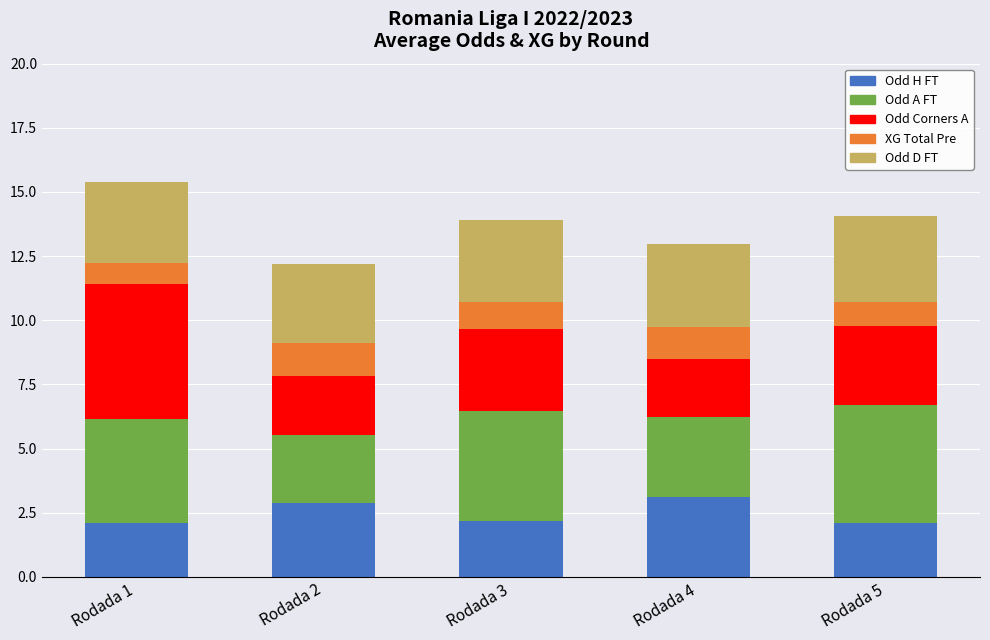

How many bars are there in total?

5